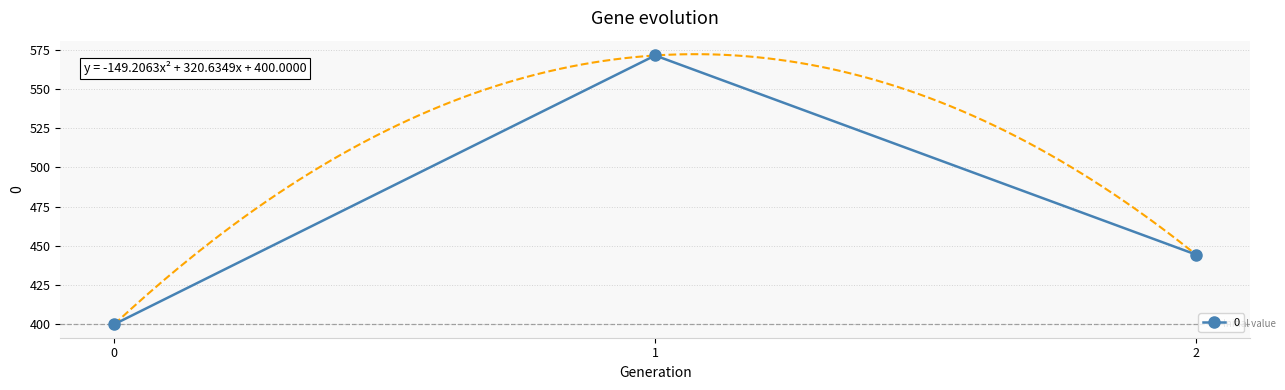

What is the smallest value displayed?

400.0